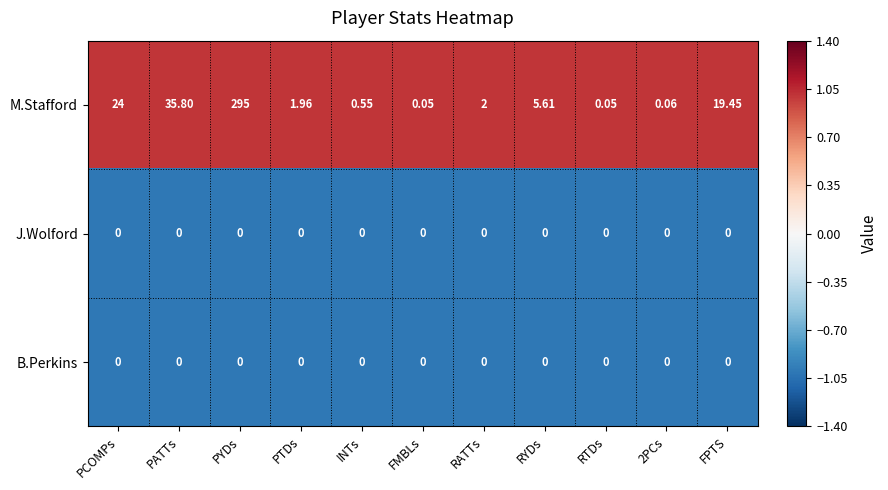

At which category is the sum across all series the highest?

PYDs